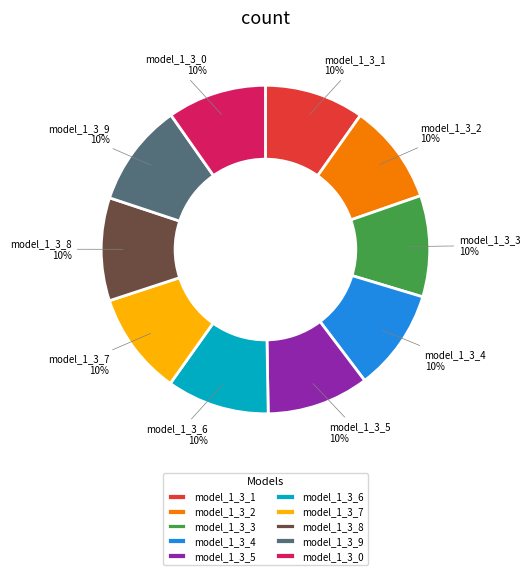

Is there any slice that represents more than half of the pie?

No